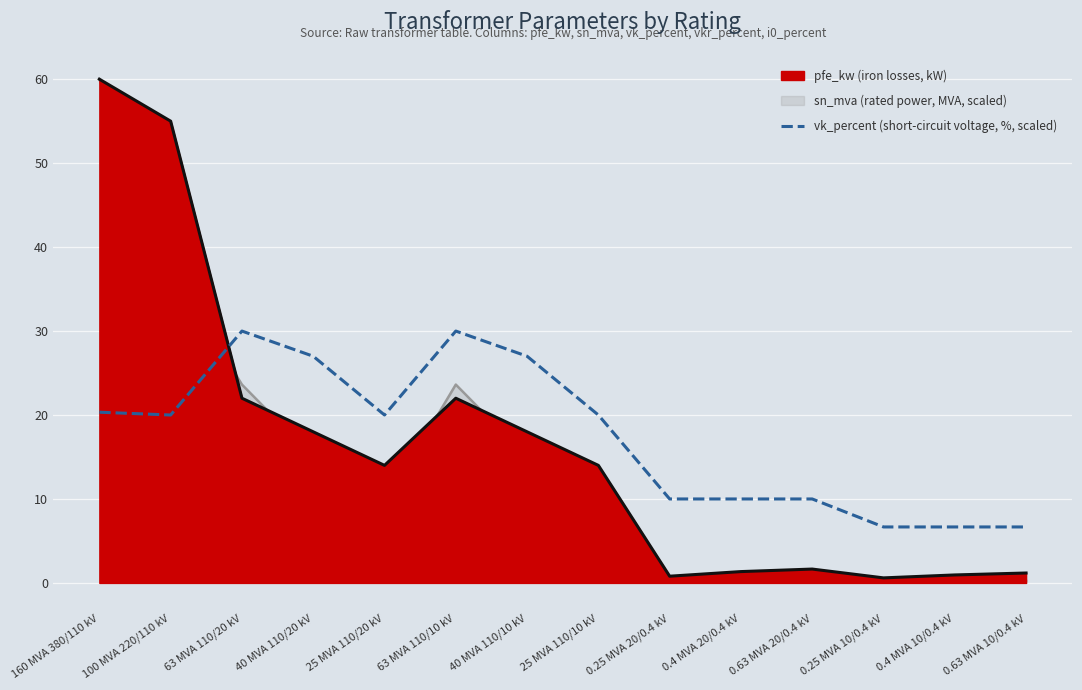

At which category does the chart reach its minimum across all series?

0.25 MVA 10/0.4 kV